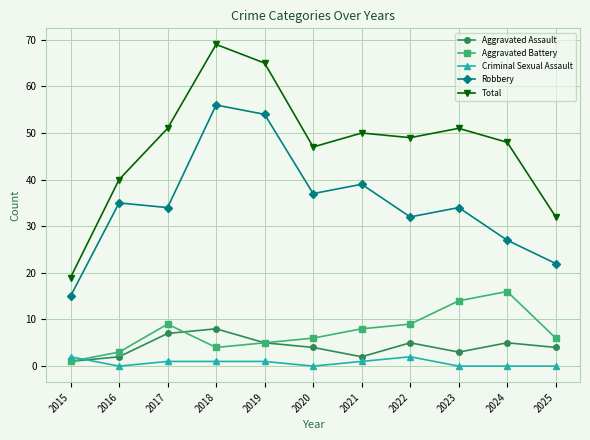

Does the chart have visible grid lines?

Yes